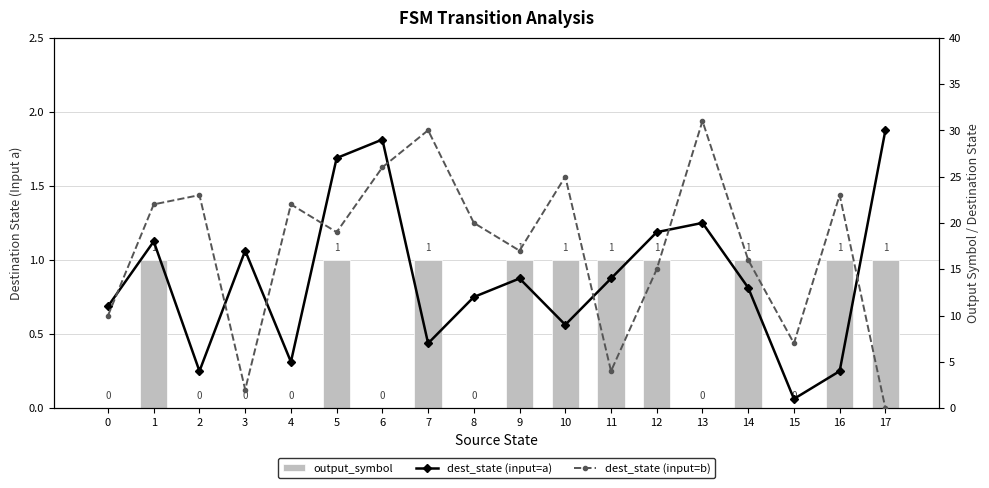

True or false: dest_state (input=a) has a value of 20 at 11.

False